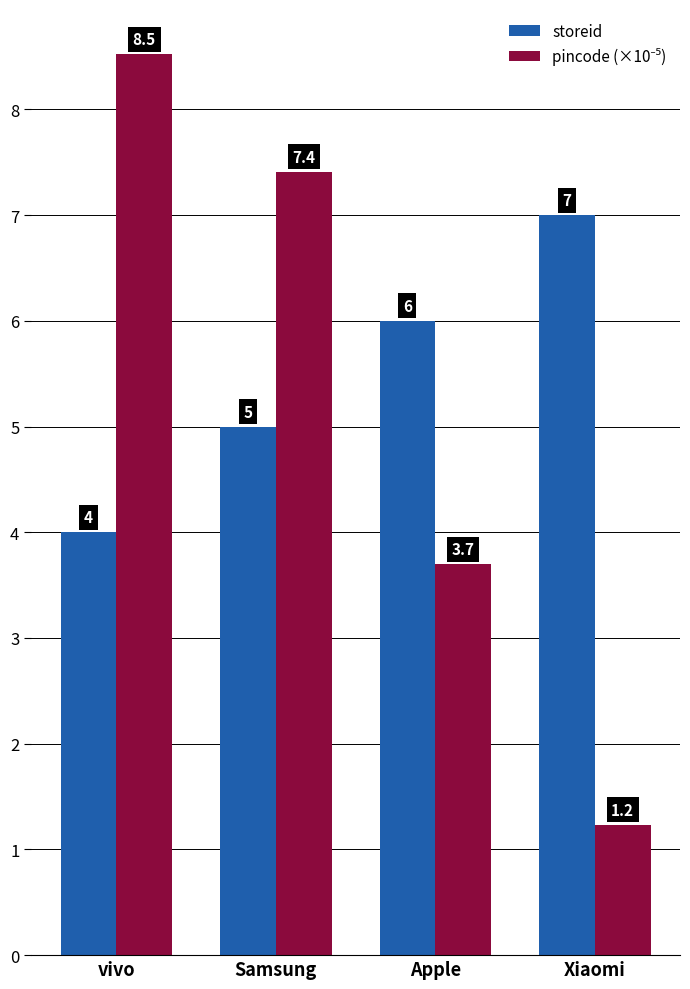

Rank the categories by storeid value from lowest to highest.

vivo, Samsung, Apple, Xiaomi